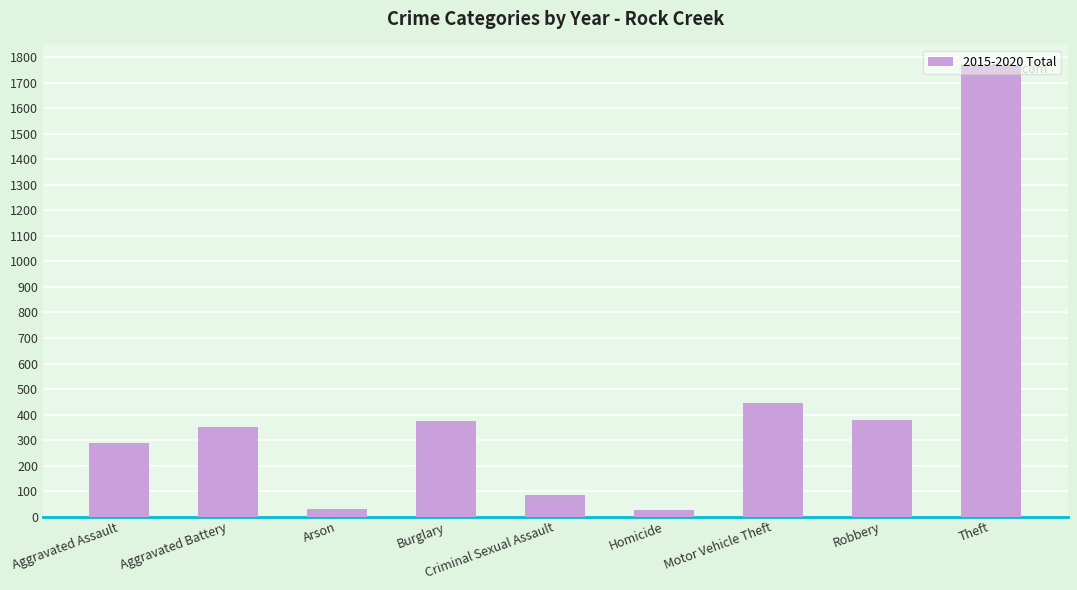

Is it true that the value at Aggravated Battery is 202?

False